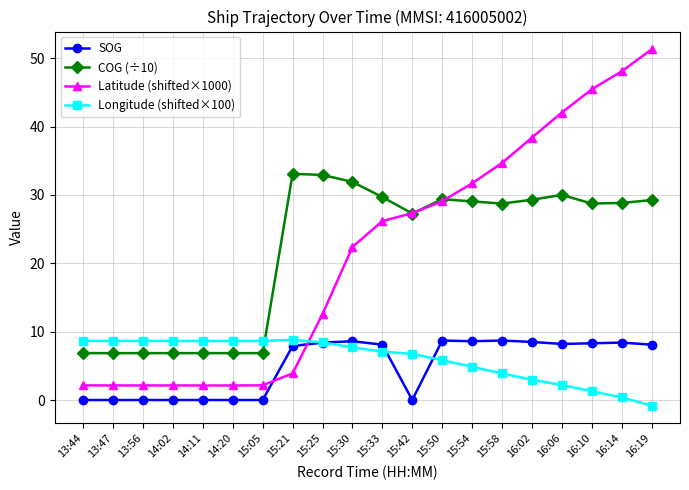

Between which two adjacent categories do Longitude (shifted×100) and Latitude (shifted×1000) first intersect?

15:21 and 15:25